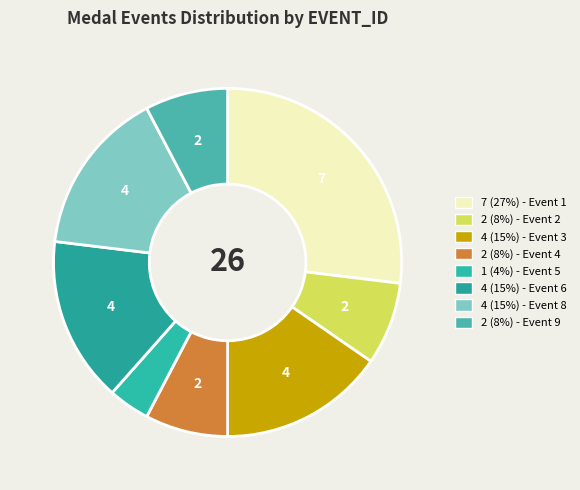

How many slices are in this pie chart?

8